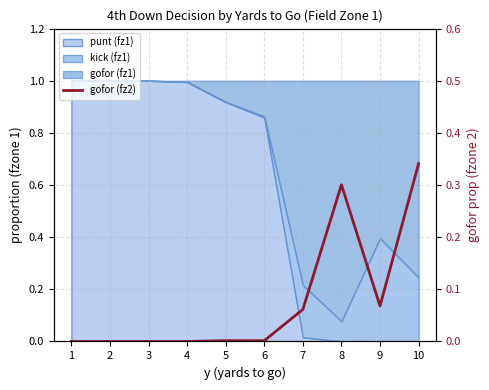

At which label is the value closest to 0?

1